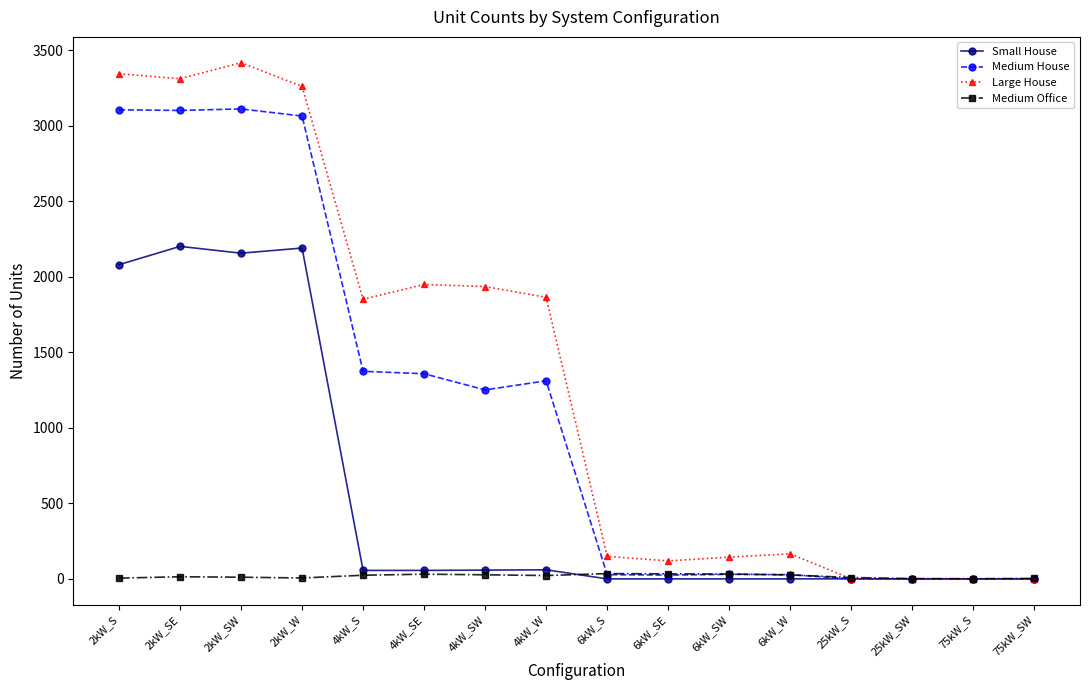

How many categories are shown in the chart?

16